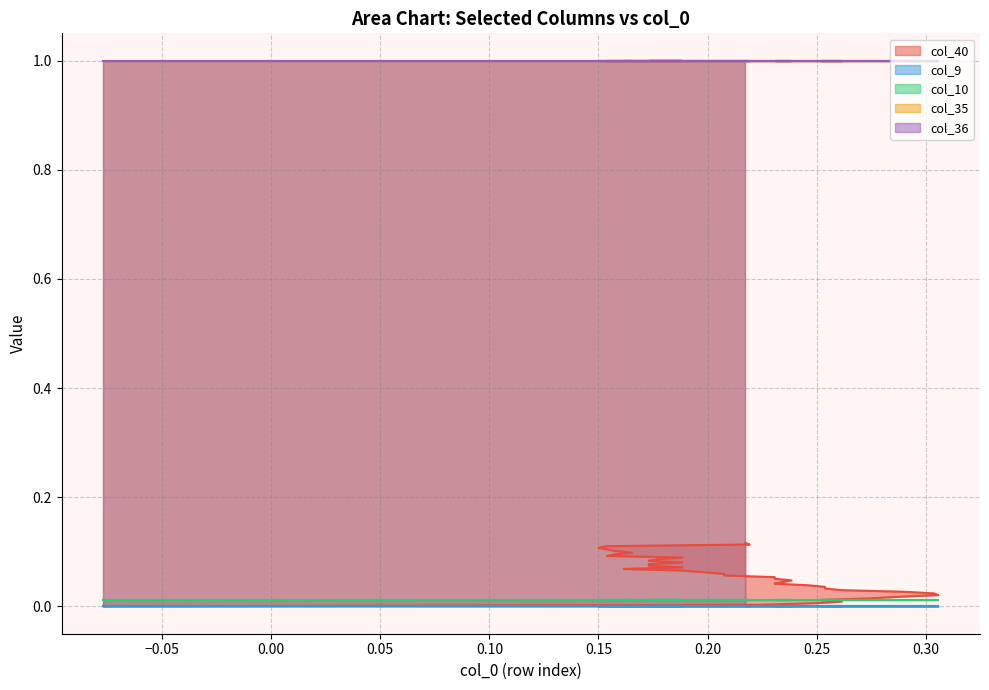

List the labels in order of col_35 value, largest first.

0, 1, 2, 3, 4, 5, 6, 7, 8, 9, 10, 11, 12, 13, 14, 15, 16, 17, 18, 19, 20, 21, 22, 23, 24, 25, 26, 27, 28, 29, 30, 31, 32, 33, 34, 35, 36, 37, 38, 39